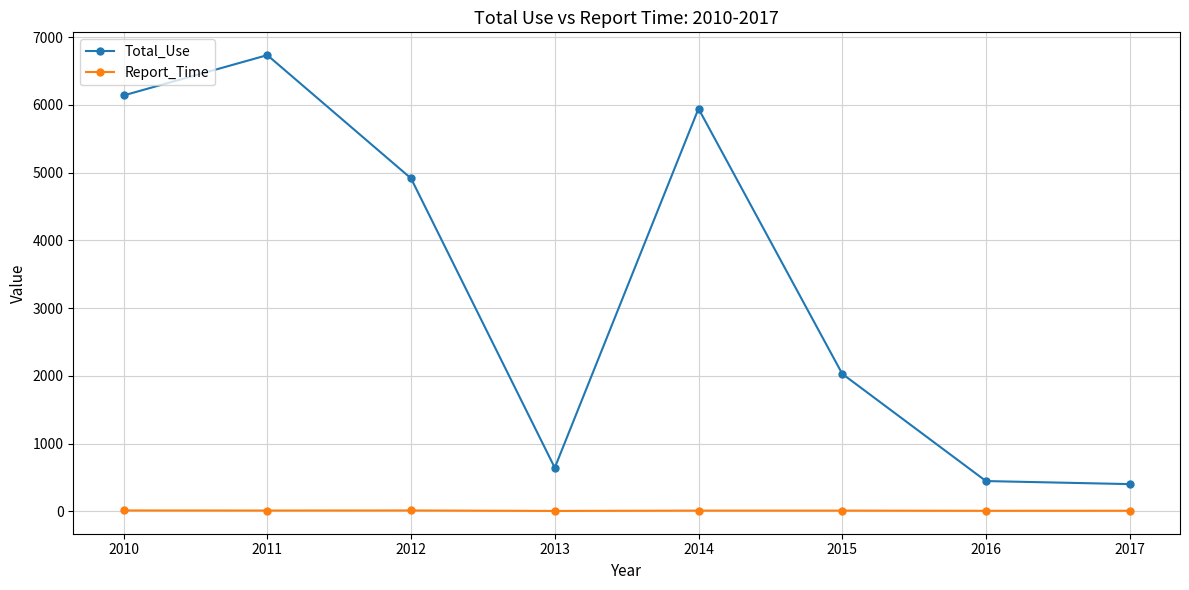

What is the average value of the Total_Use series?

3407